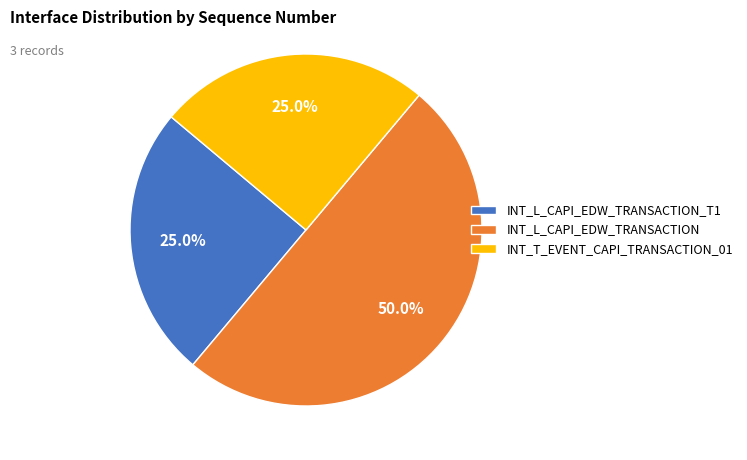

Combined, do INT_L_CAPI_EDW_TRANSACTION and INT_T_EVENT_CAPI_TRANSACTION_01 account for over 50%?

Yes